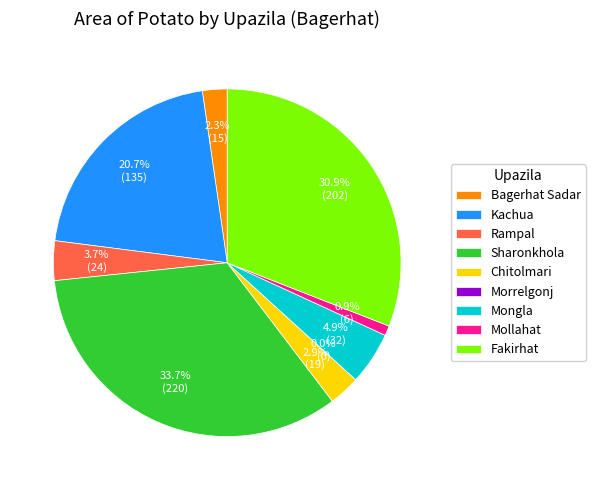

Is there any slice that represents more than half of the pie?

No